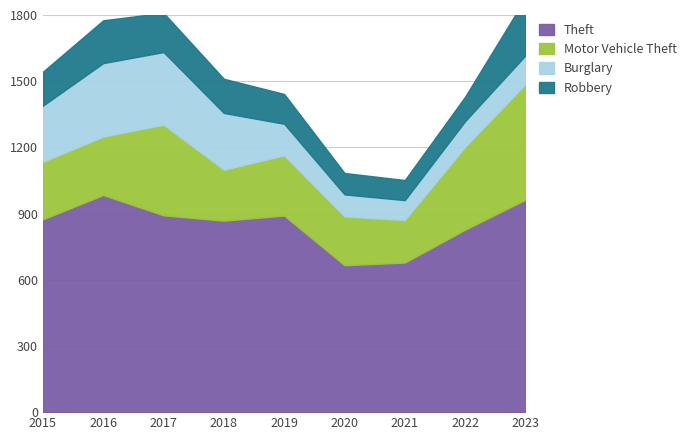

What is the value of the Theft point at the 2nd from the left?

984